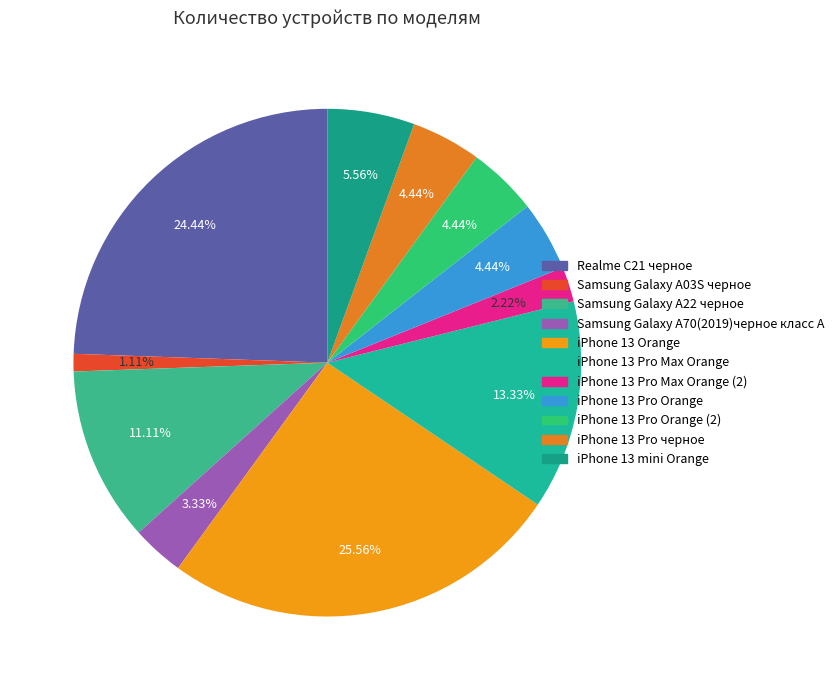

Count the number of slices in the pie.

11